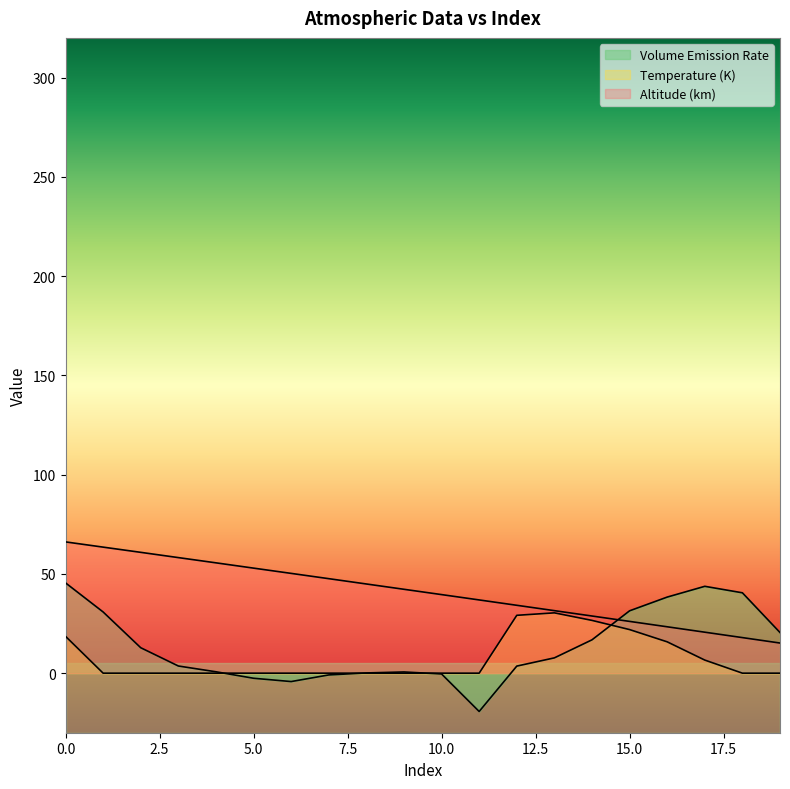

List the series in order of their peak value, lowest first.

Temperature (K), Volume Emission Rate, Altitude (km)